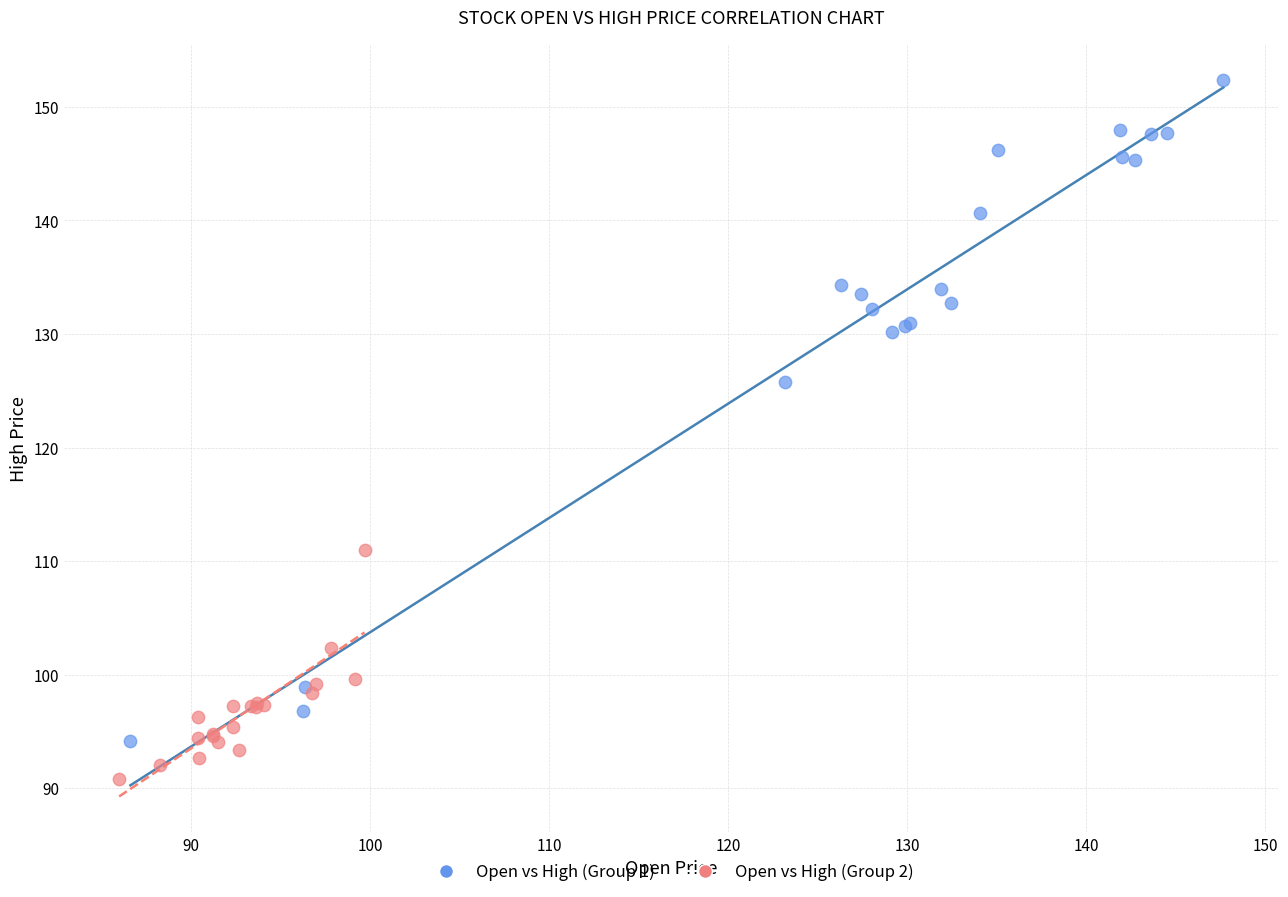

Which series contains the highest Y value?

Open vs High (Group 1)